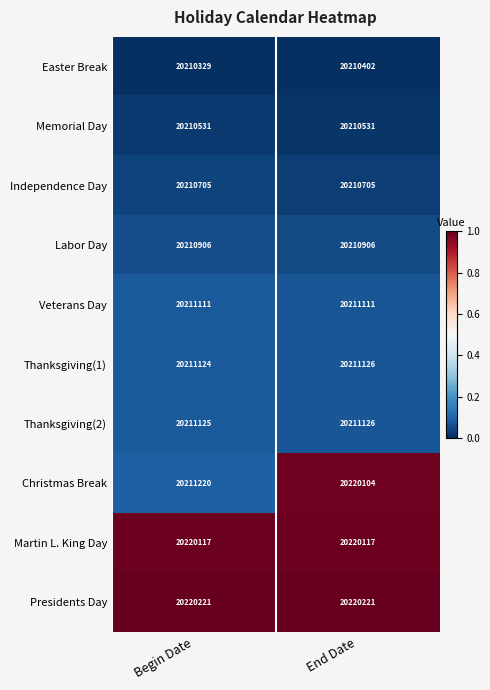

The Thanksgiving(1) series shows 20211126 at End Date. True or false?

True